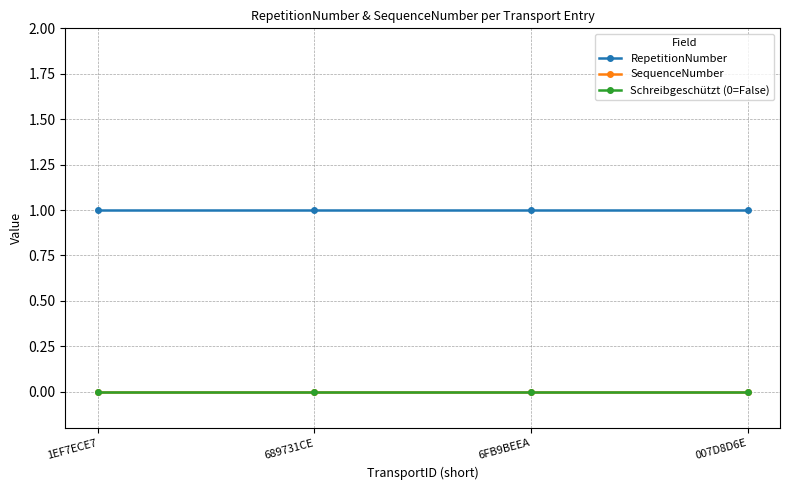

Reading right to left, what are all the values shown in this chart?

RepetitionNumber: 1	1	1	1
SequenceNumber: 0	0	0	0
Schreibgeschützt (0=False): 0	0	0	0